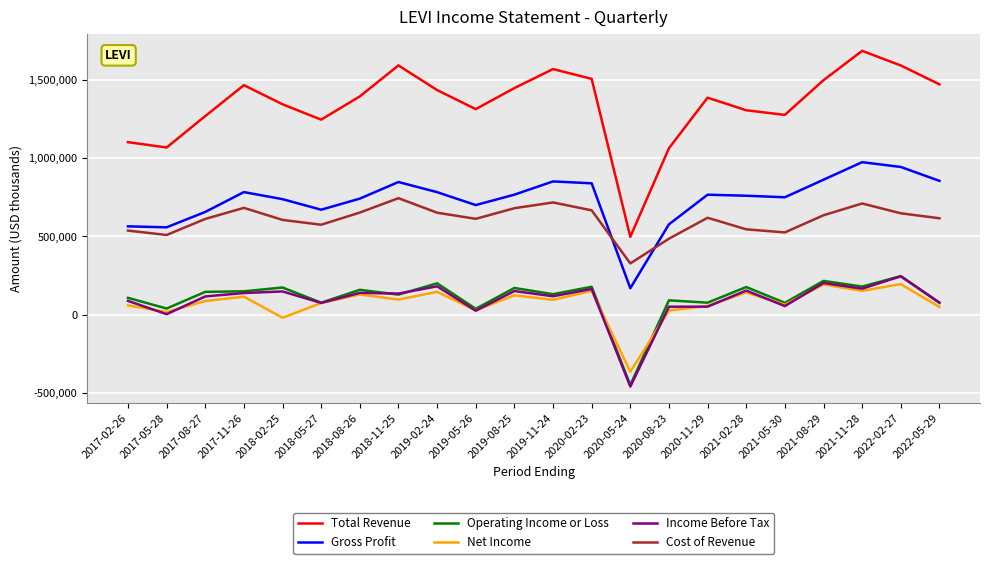

Which series has the largest total across all categories?

Total Revenue